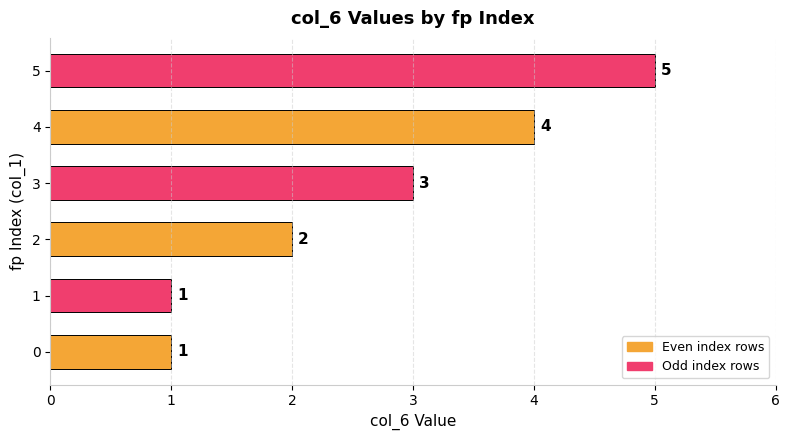

Reading bottom to top, transcribe all the data shown in this chart.

1	1	2	3	4	5